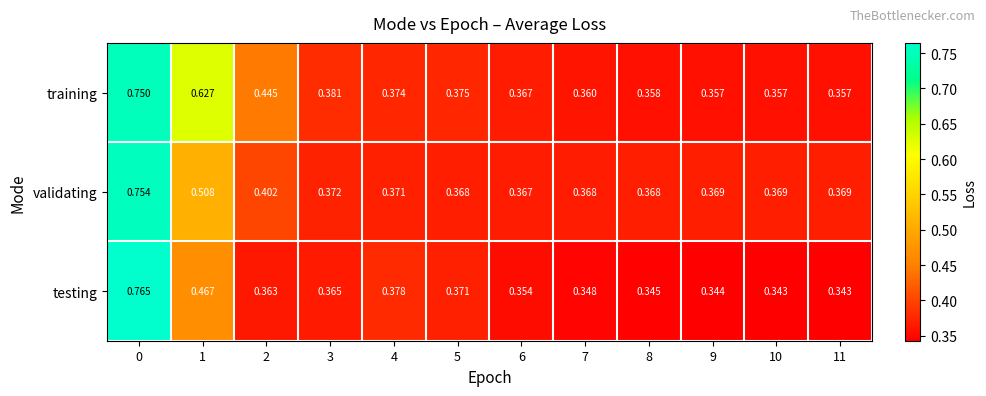

Which series has the widest spread of values?

testing